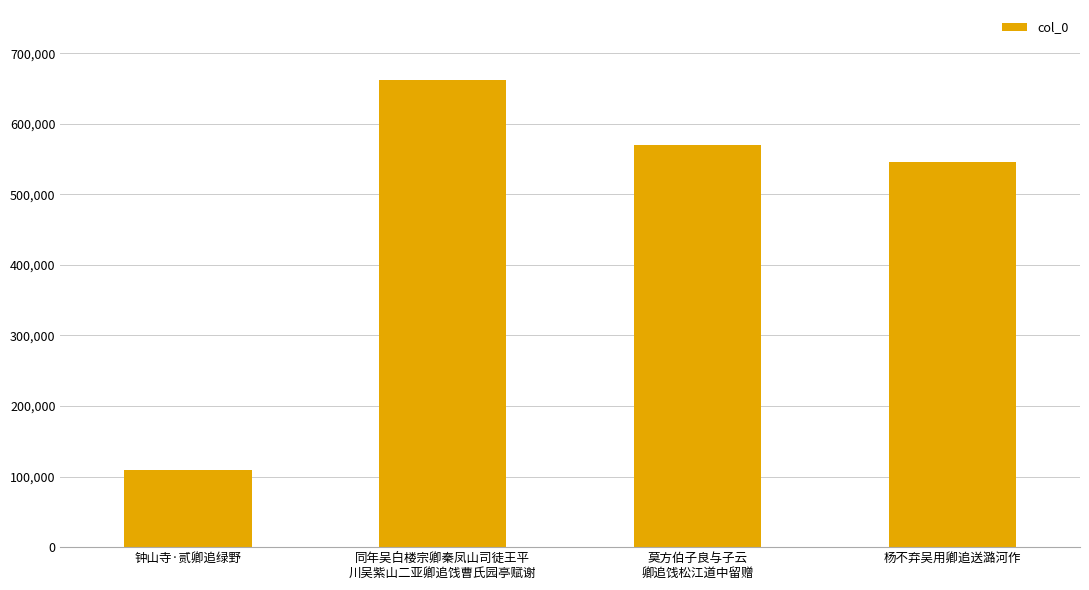

How many values are below 569517?

2